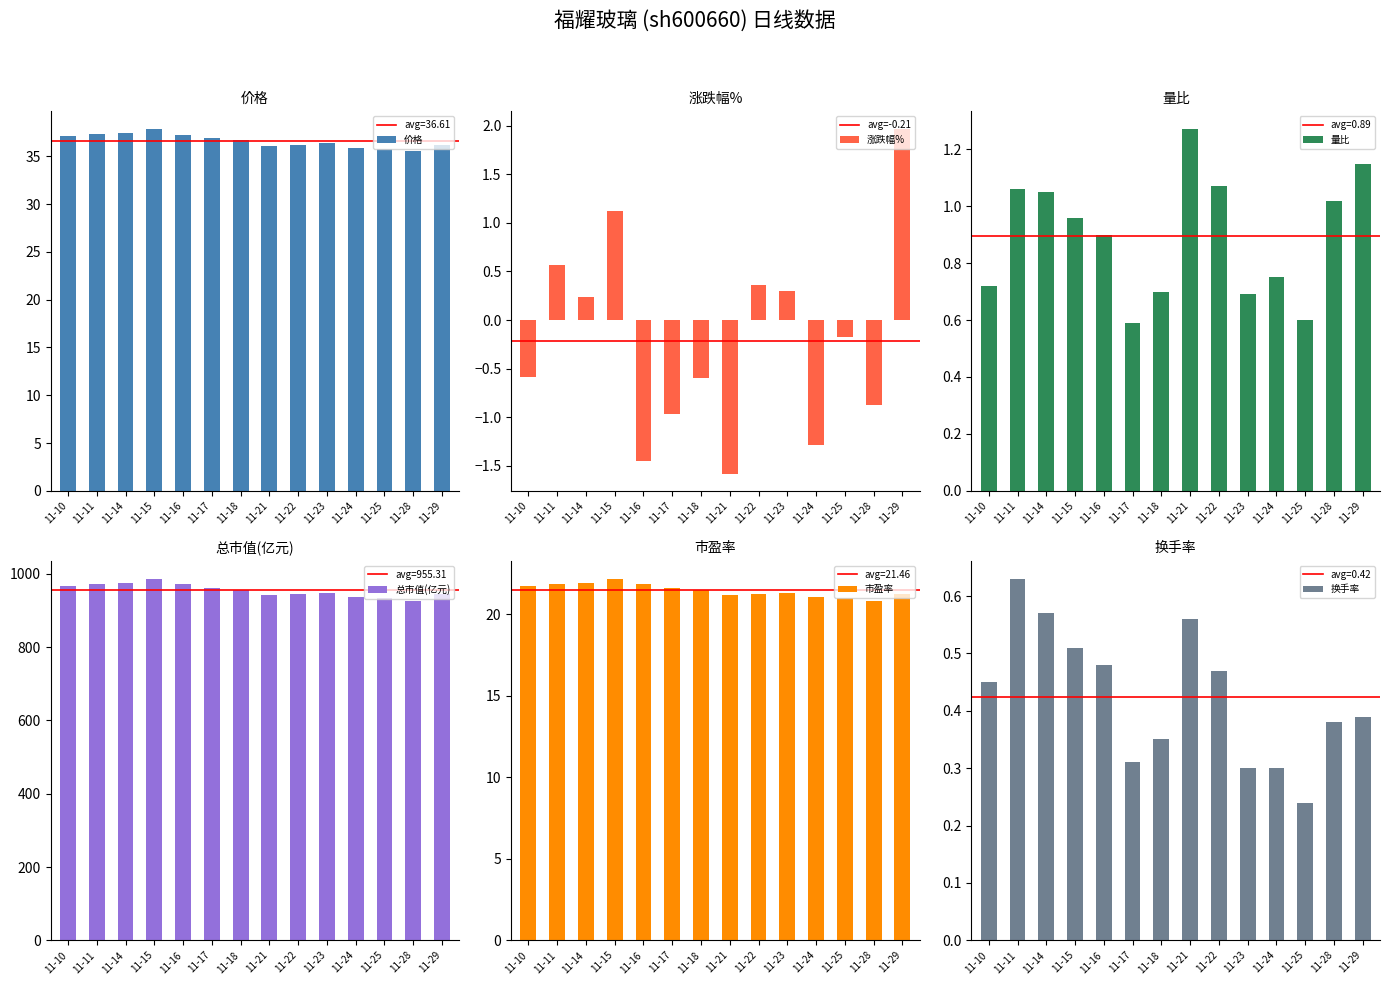

Reading left to right, transcribe all the data shown in this chart.

价格: 37.1	37.3	37.4	37.8	37.3	36.9	36.7	36.1	36.2	36.3	35.9	35.8	35.5	36.2
涨跌幅%: -0.6	0.6	0.2	1.1	-1.4	-1.0	-0.6	-1.6	0.4	0.3	-1.3	-0.2	-0.9	2.0
量比: 0.7	1.1	1.1	1.0	0.9	0.6	0.7	1.3	1.1	0.7	0.8	0.6	1.0	1.1
总市值(亿元): 968.0	973.4	975.8	986.7	972.4	963.0	957.2	942.1	945.5	948.4	936.1	934.5	926.5	944.7
市盈率: 21.8	21.9	21.9	22.2	21.9	21.6	21.5	21.2	21.2	21.3	21.0	21.0	20.8	21.2
换手率: 0.5	0.6	0.6	0.5	0.5	0.3	0.3	0.6	0.5	0.3	0.3	0.2	0.4	0.4